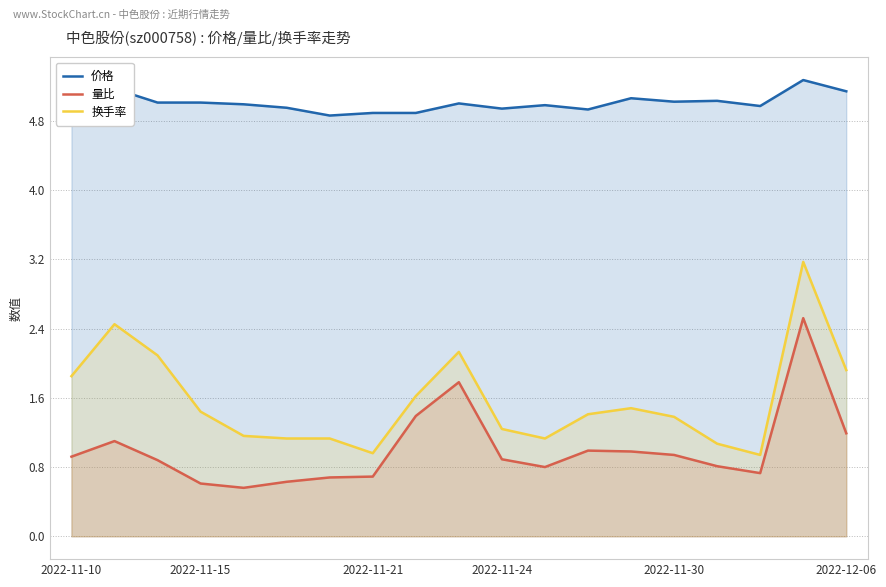

Is it true that 量比 equals 1.2 at 2022-12-06?

True